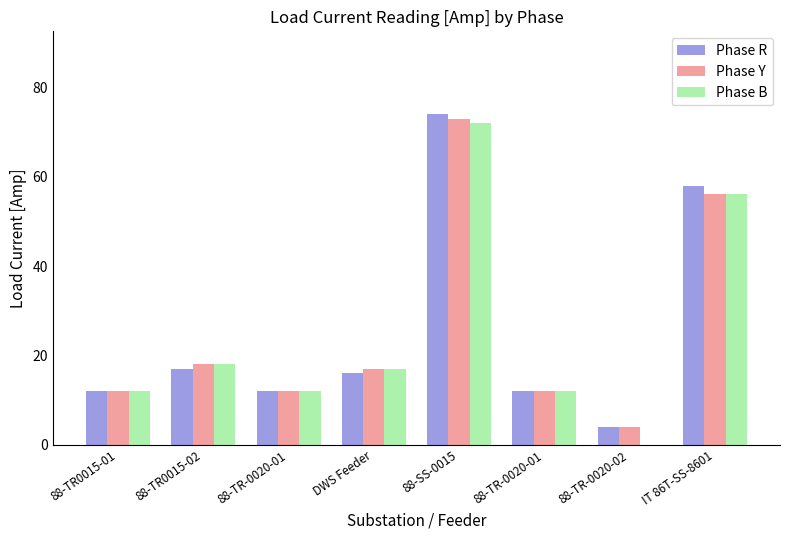

How many categories are shown in the chart?

8